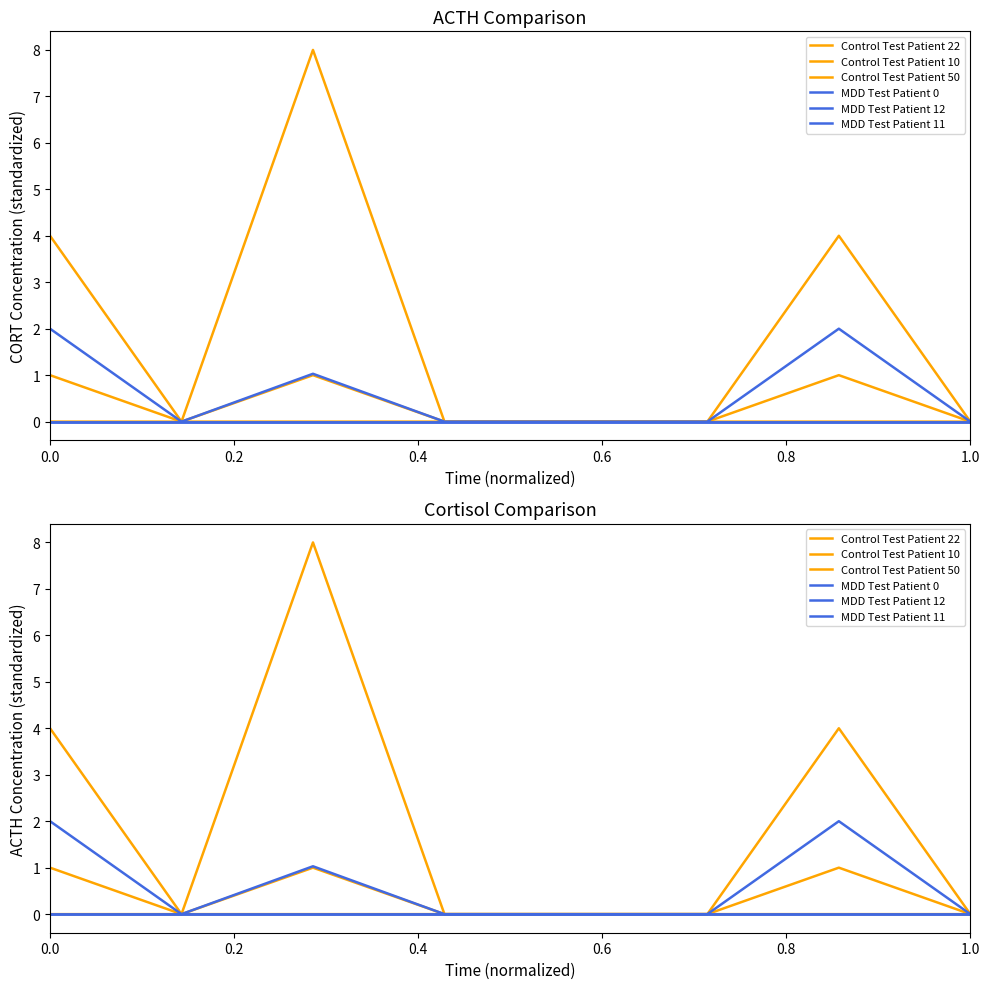

How many data points in Control Test Patient 22 are above 0?

3